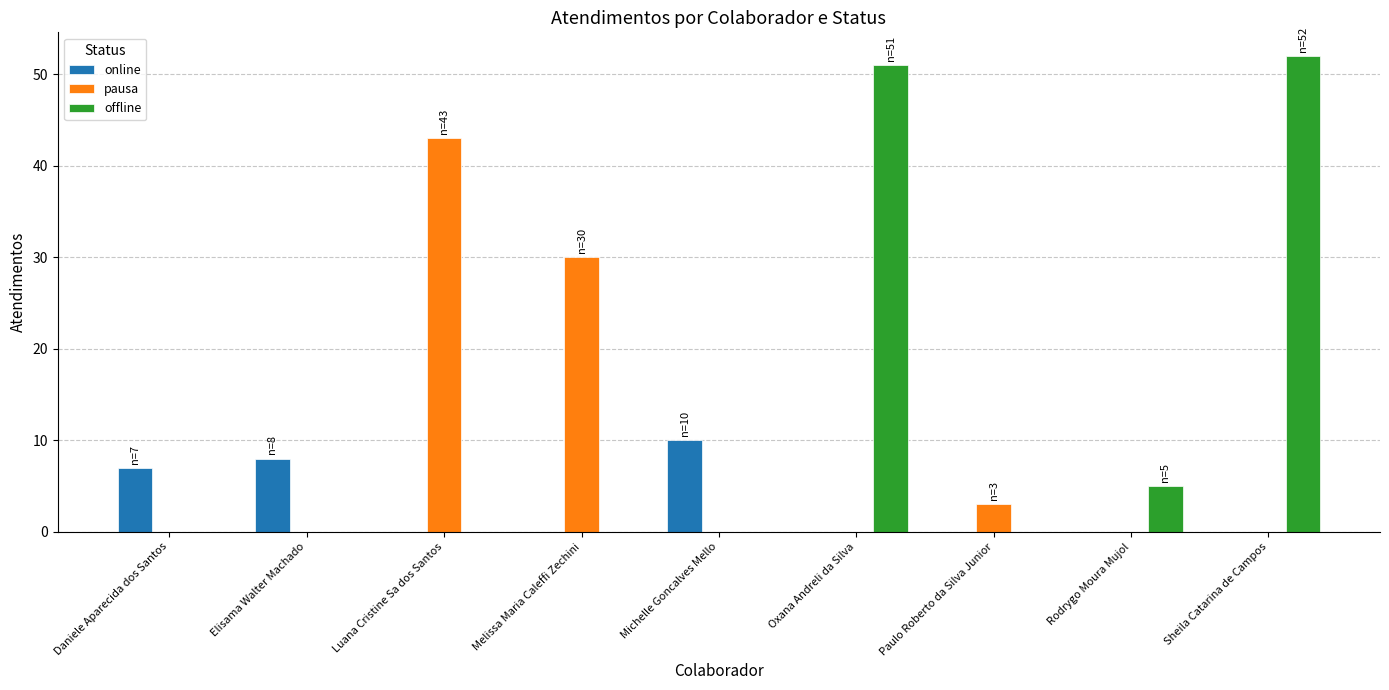

What is the highest value of the online series?

10